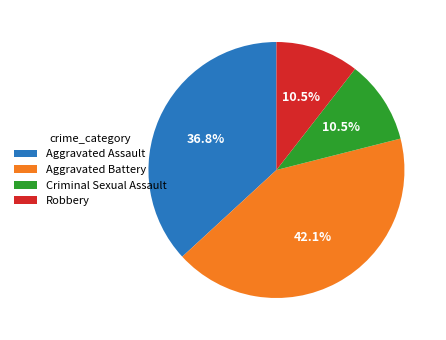

Between Aggravated Battery and Robbery, which is larger?

Aggravated Battery